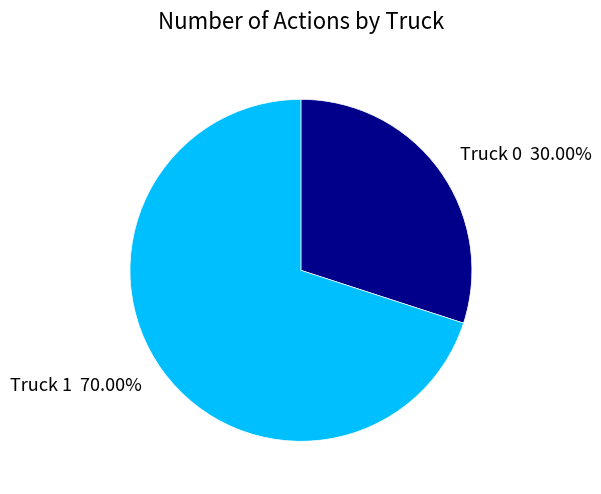

What is the ratio of the value at Truck 0 to the value at Truck 1?

0.4